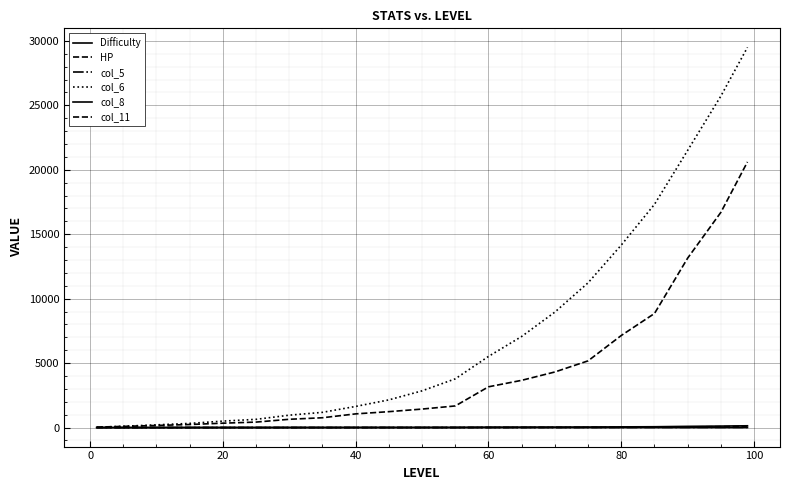

How many lines are shown in the chart?

6